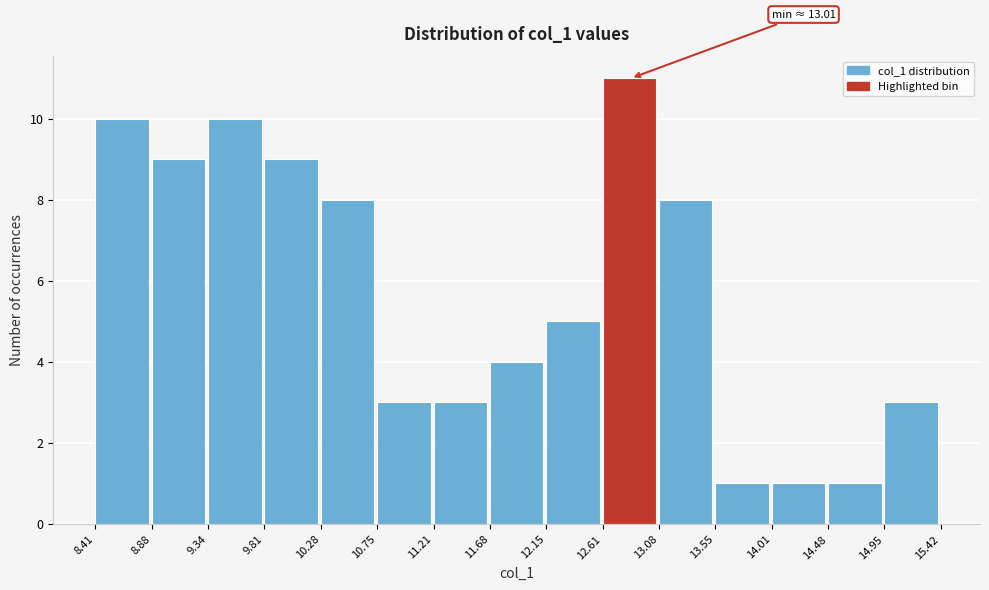

Which range on the x-axis has the tallest bar?

12.61 to 13.08